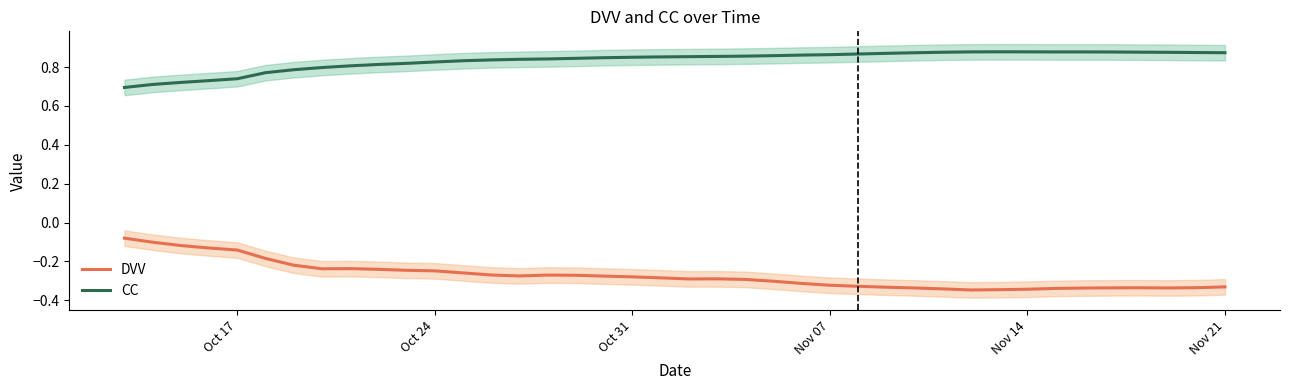

True or false: DVV and CC cross at least once.

False